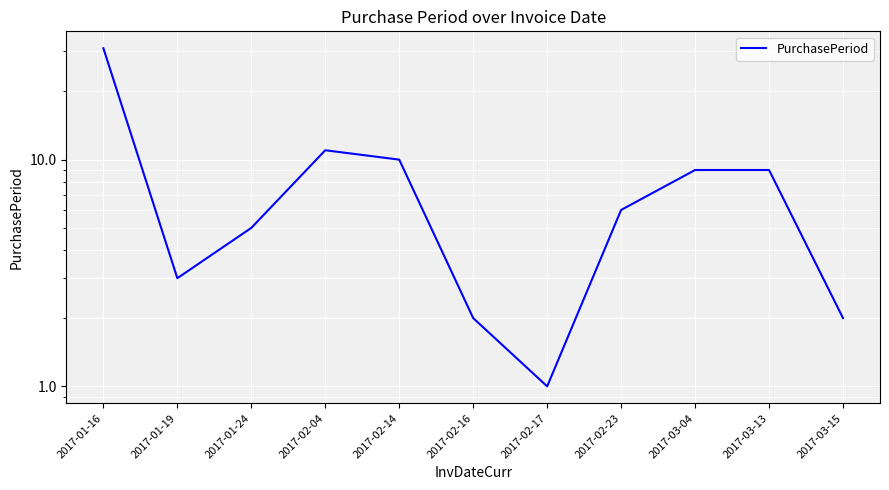

What is the change in value from 2017-02-04 to 2017-03-04?

-2